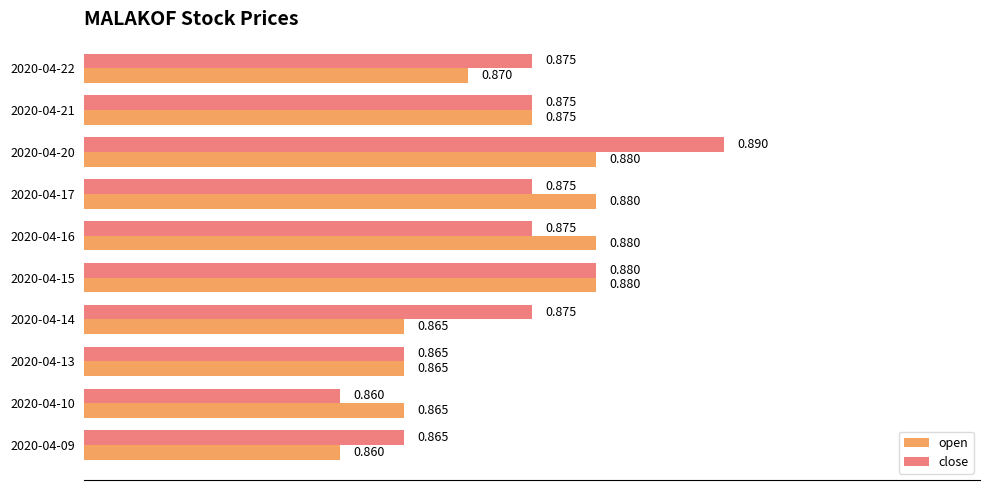

List the series in order of their overall mean, lowest first.

open, close